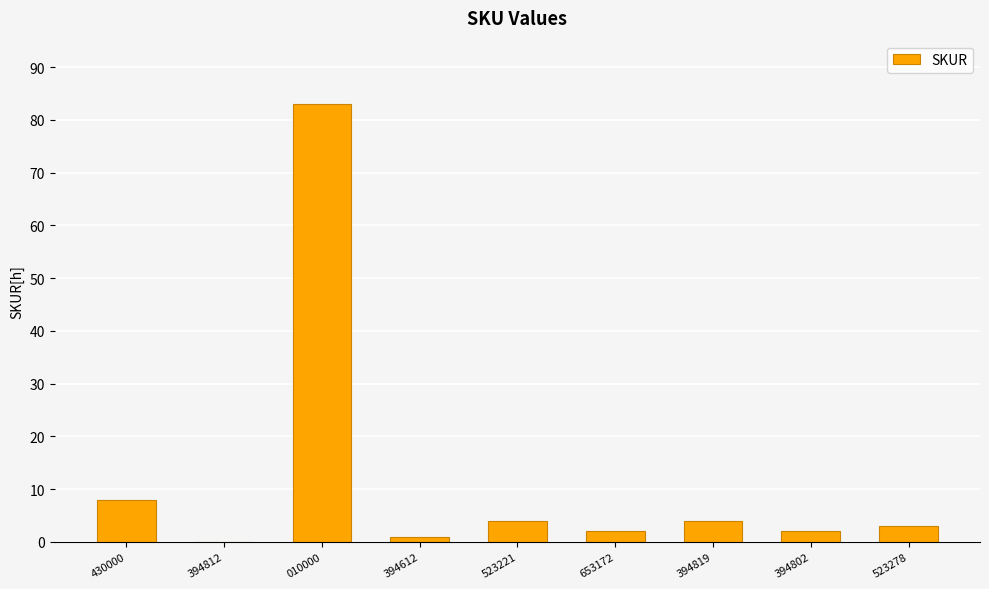

Read the value at 010000, to the nearest 10.

80